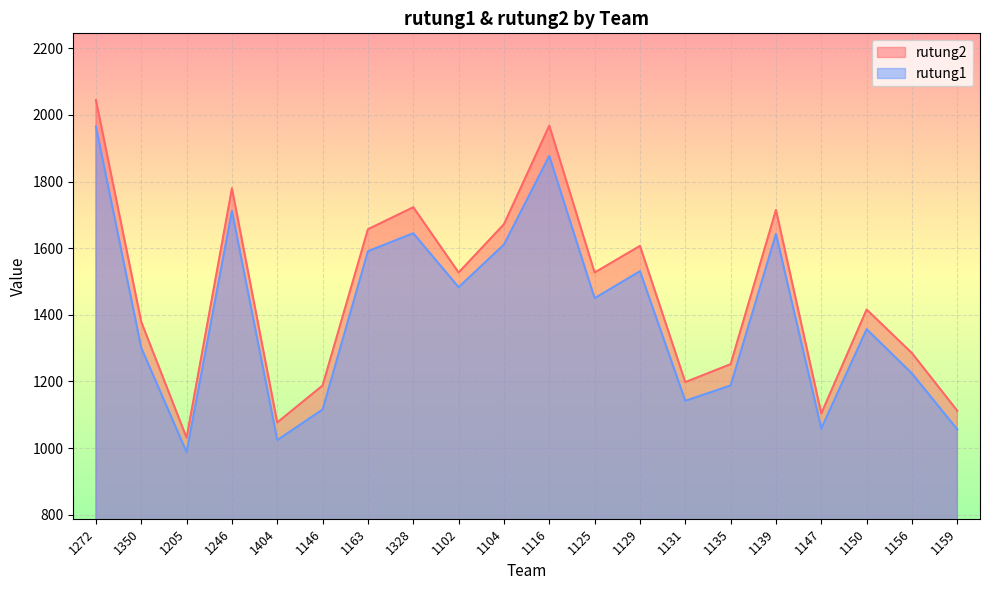

What is the difference between the second highest and minimum values in the rutung2 series?

937